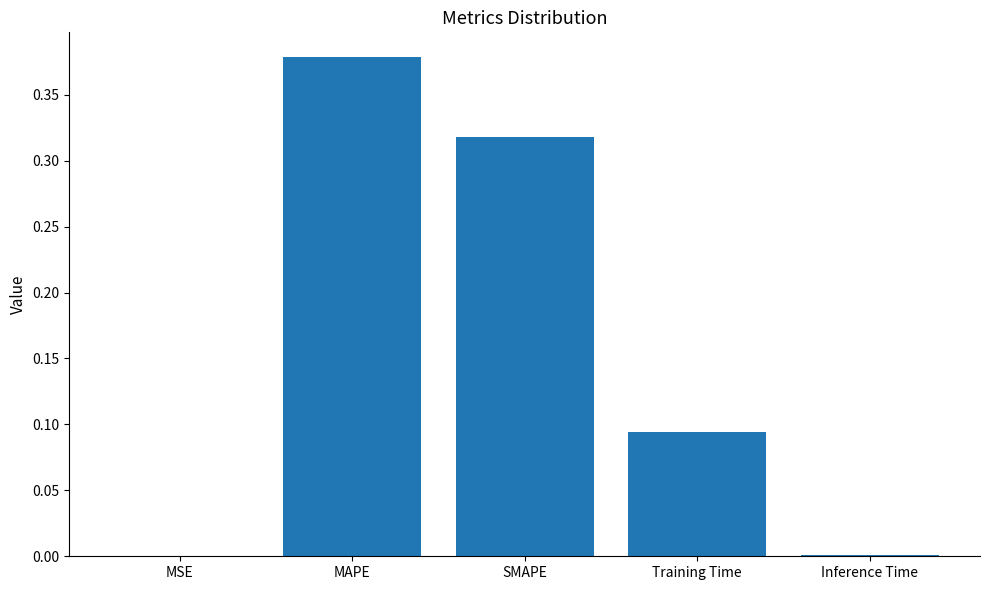

Which label corresponds to the largest value in the chart?

MAPE